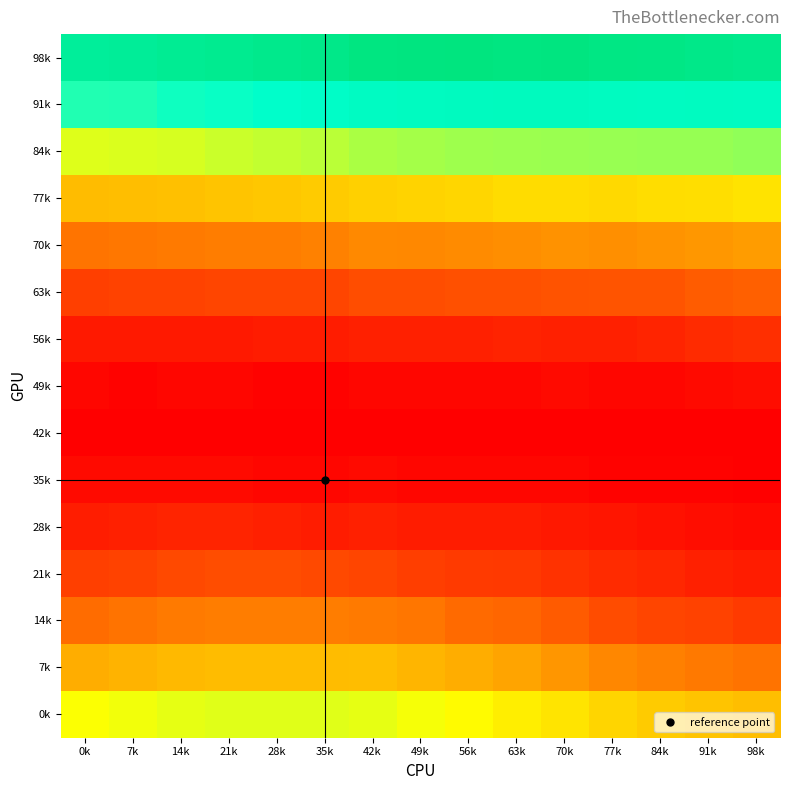

What is the total value across all series at 21k?

0.7